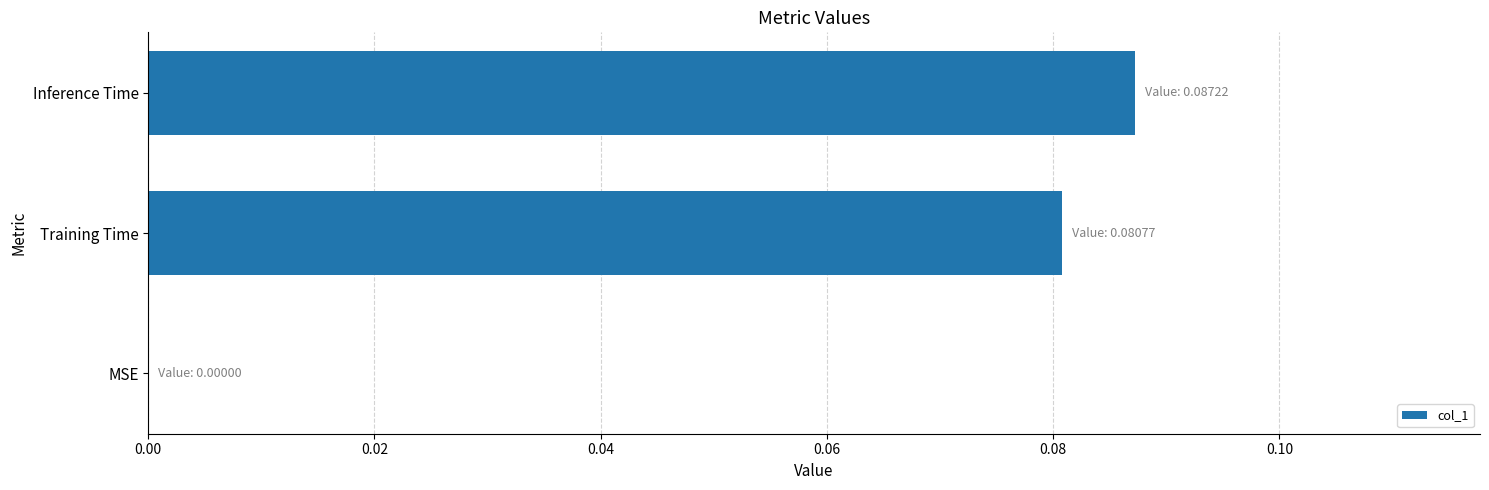

Count the number of categories in the chart.

3